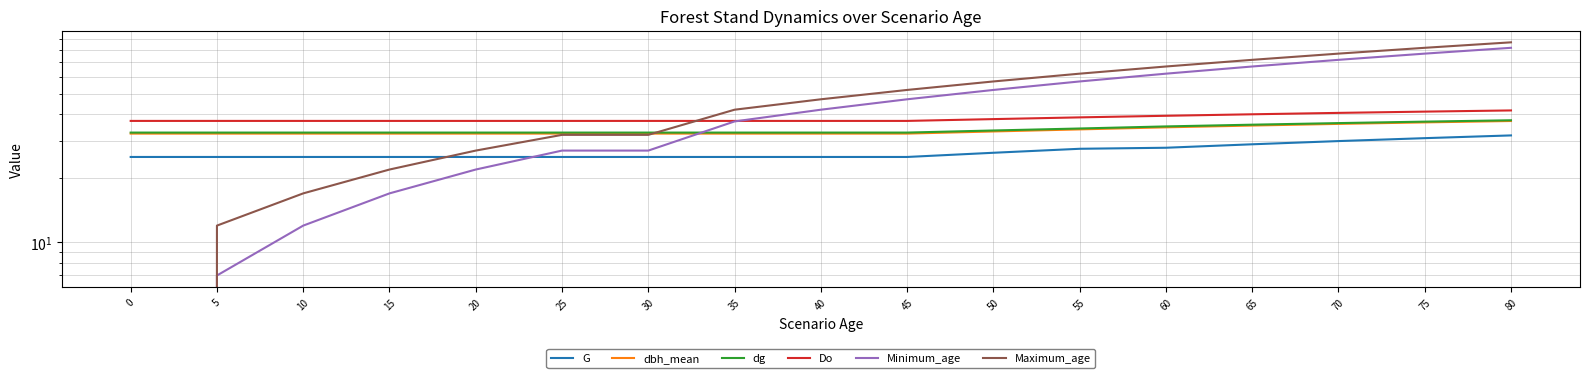

Which series ends up on top after the final intersection of Do and Minimum_age?

Minimum_age